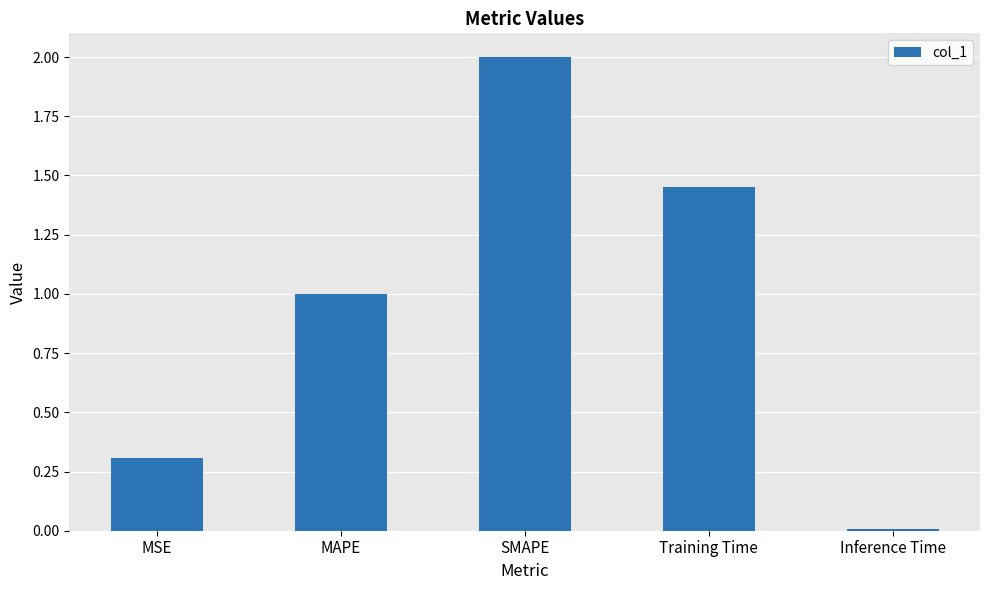

The value at Training Time is 0.6. True or false?

False